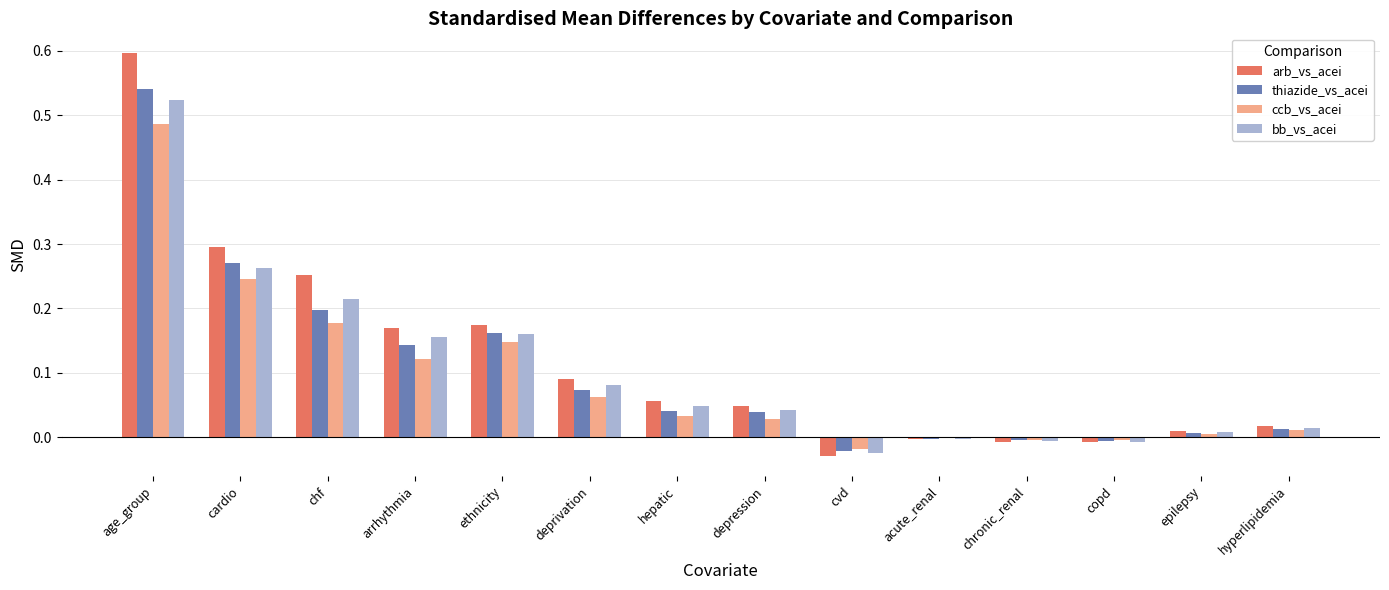

What is the sum of all bb_vs_acei values?

1.5